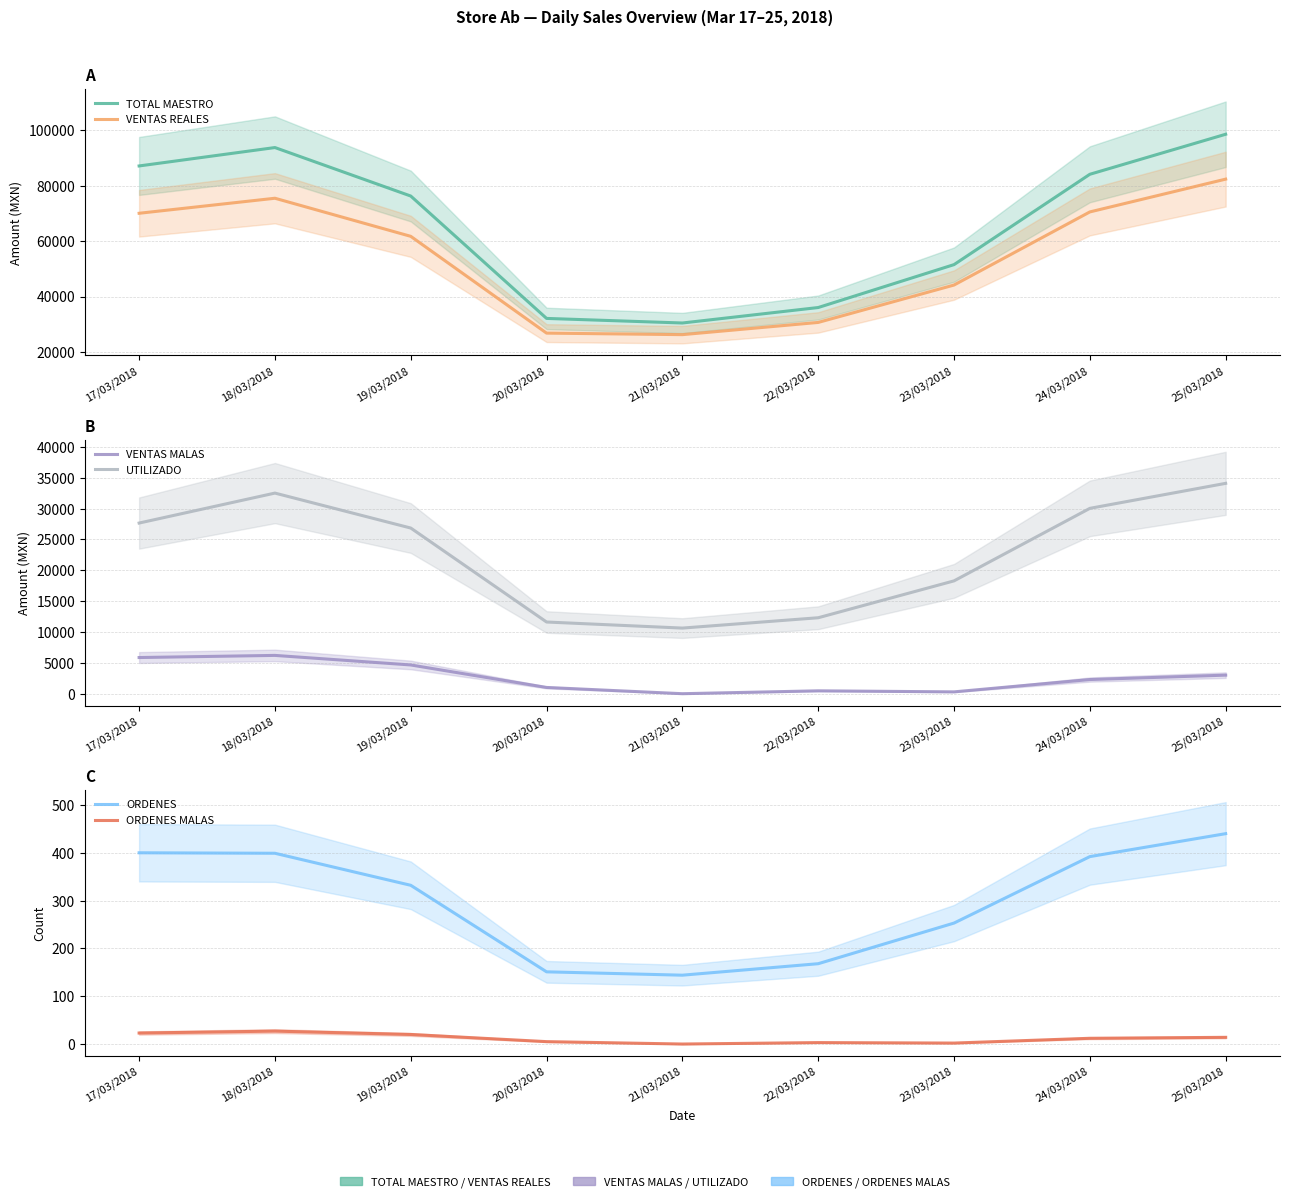

The value of TOTAL MAESTRO at 23/03/2018 is 31625.2. True or false?

False